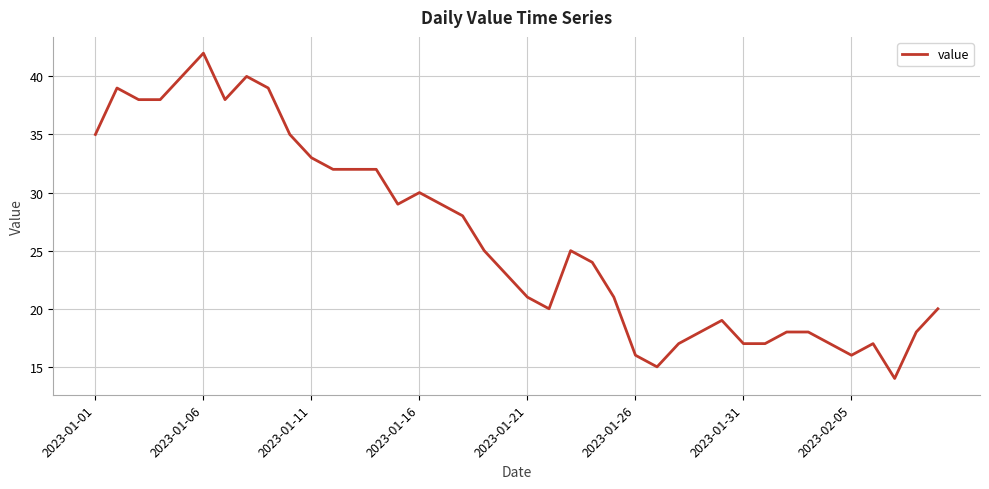

What is the sum of all values?

1045